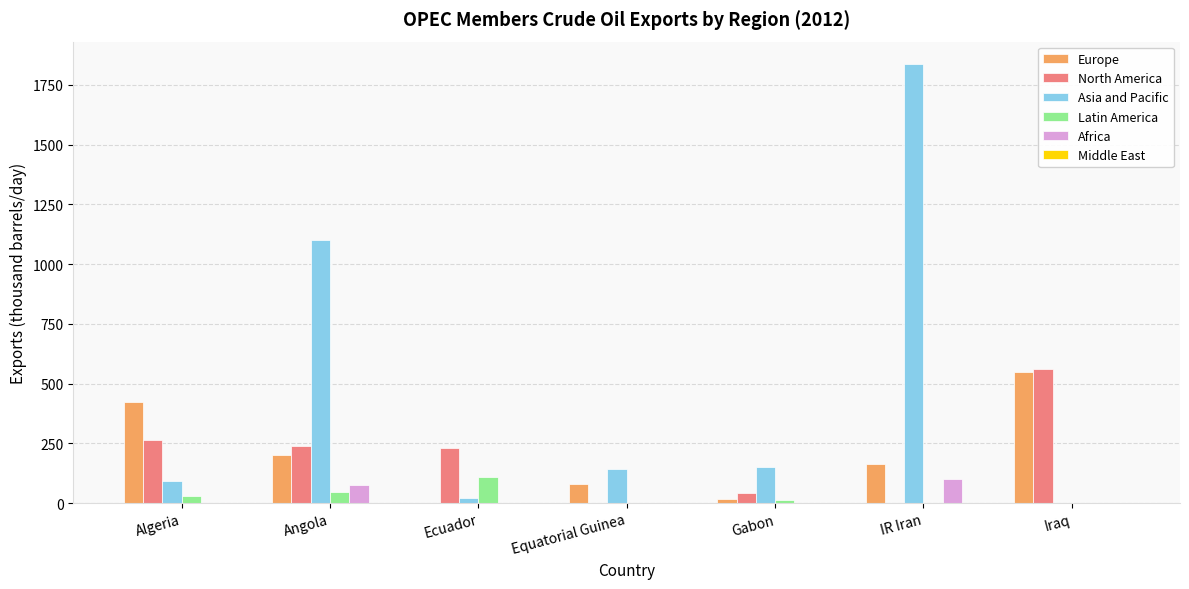

What is the maximum value for Latin America?

107.8